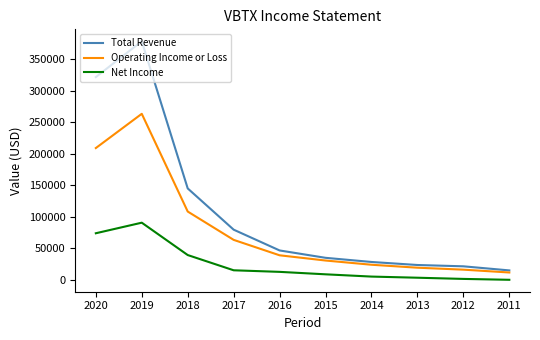

What is the sum of all Total Revenue values?

1095000